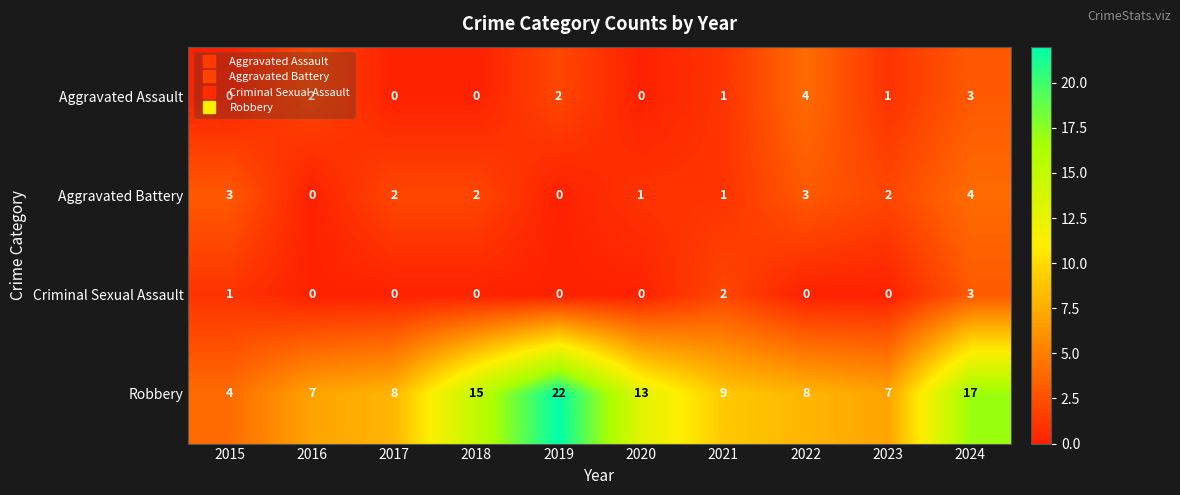

Which category has the highest value across all series?

2019